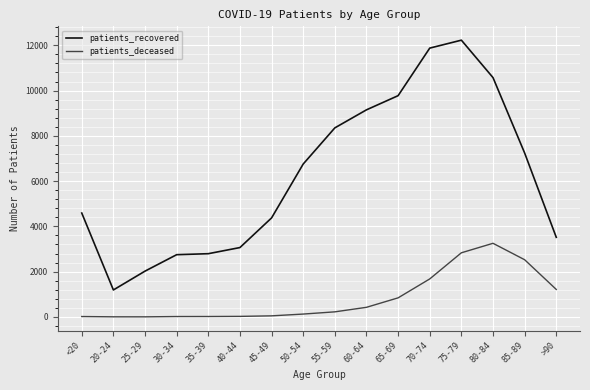

At <20, list the series in order from smallest to largest.

patients_deceased, patients_recovered